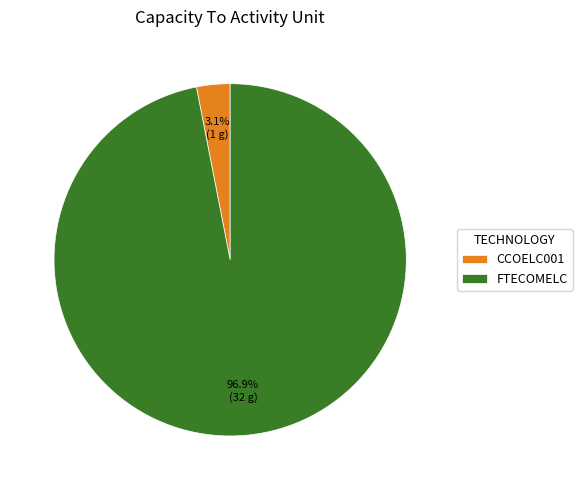

Which has a higher value, CCOELC001 or FTECOMELC?

FTECOMELC